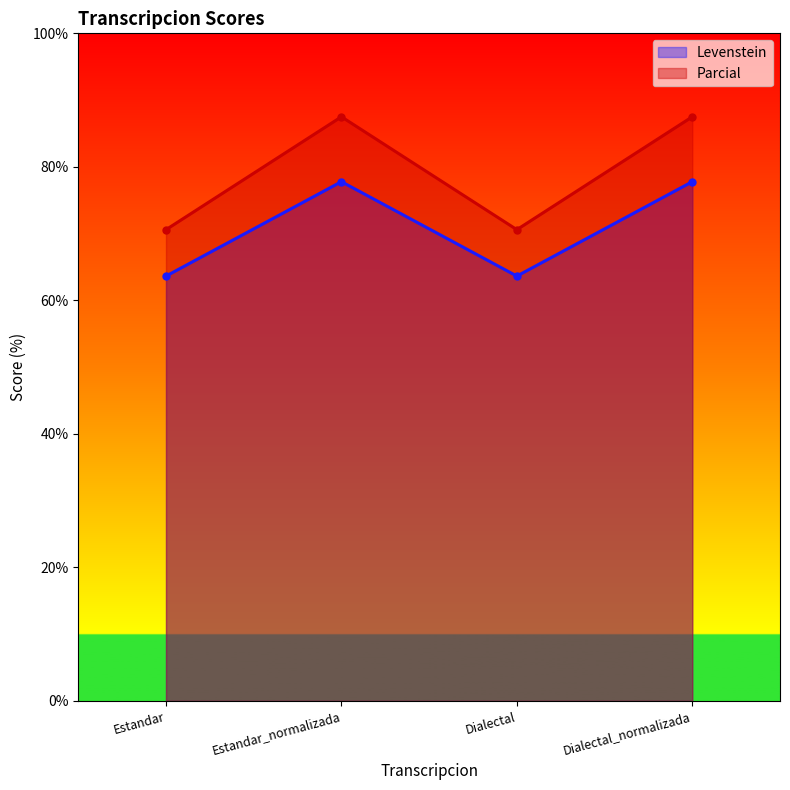

True or false: Levenstein and Parcial cross at least once.

False